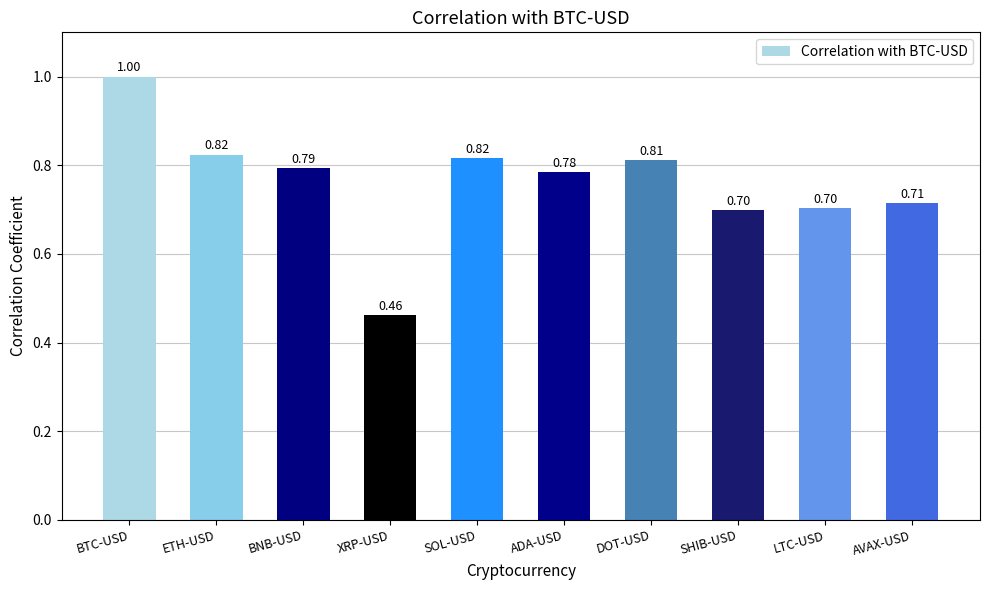

What is the change in value from XRP-USD to SHIB-USD?

+0.2